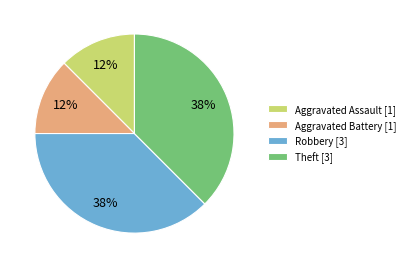

Approximately how many times larger is the value at Aggravated Battery [1] compared to Theft [3]?

0.3